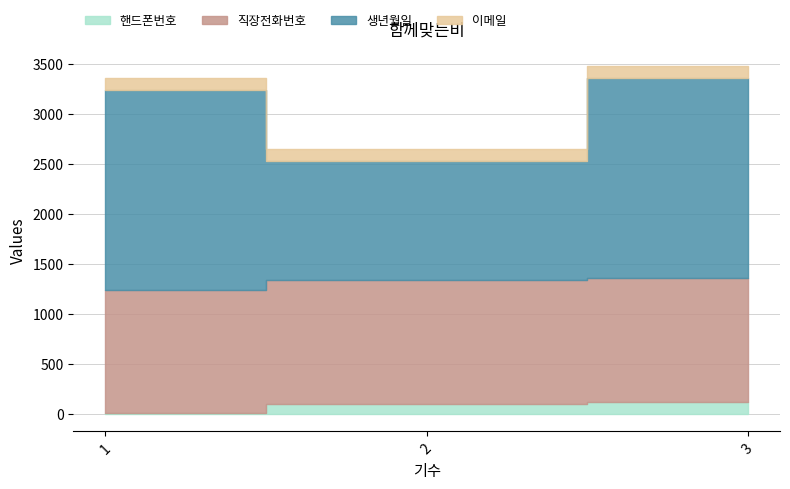

What is the sum of the 핸드폰번호 values at 3 and 1?

133